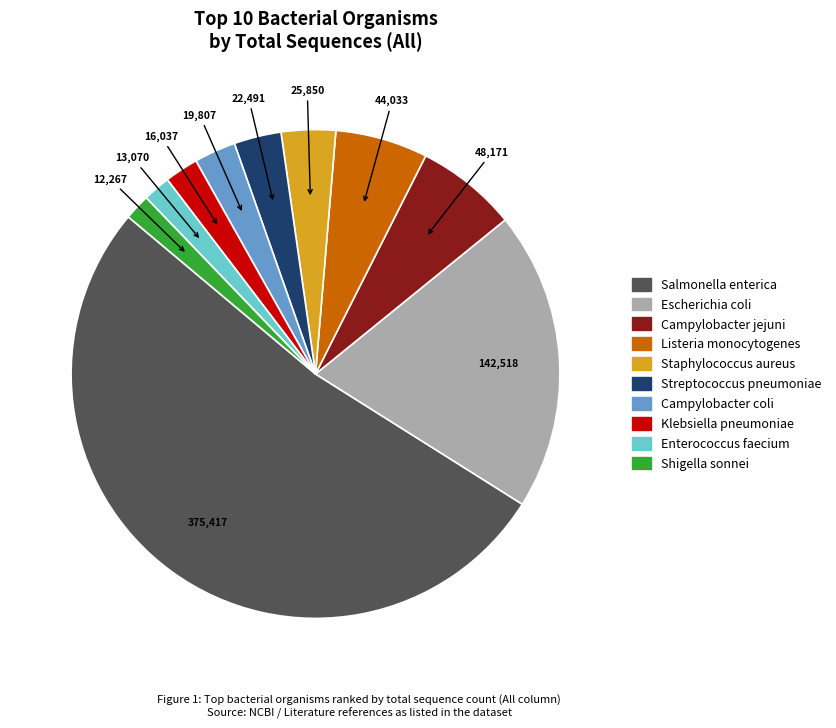

What is the largest slice in the pie chart?

Salmonella enterica